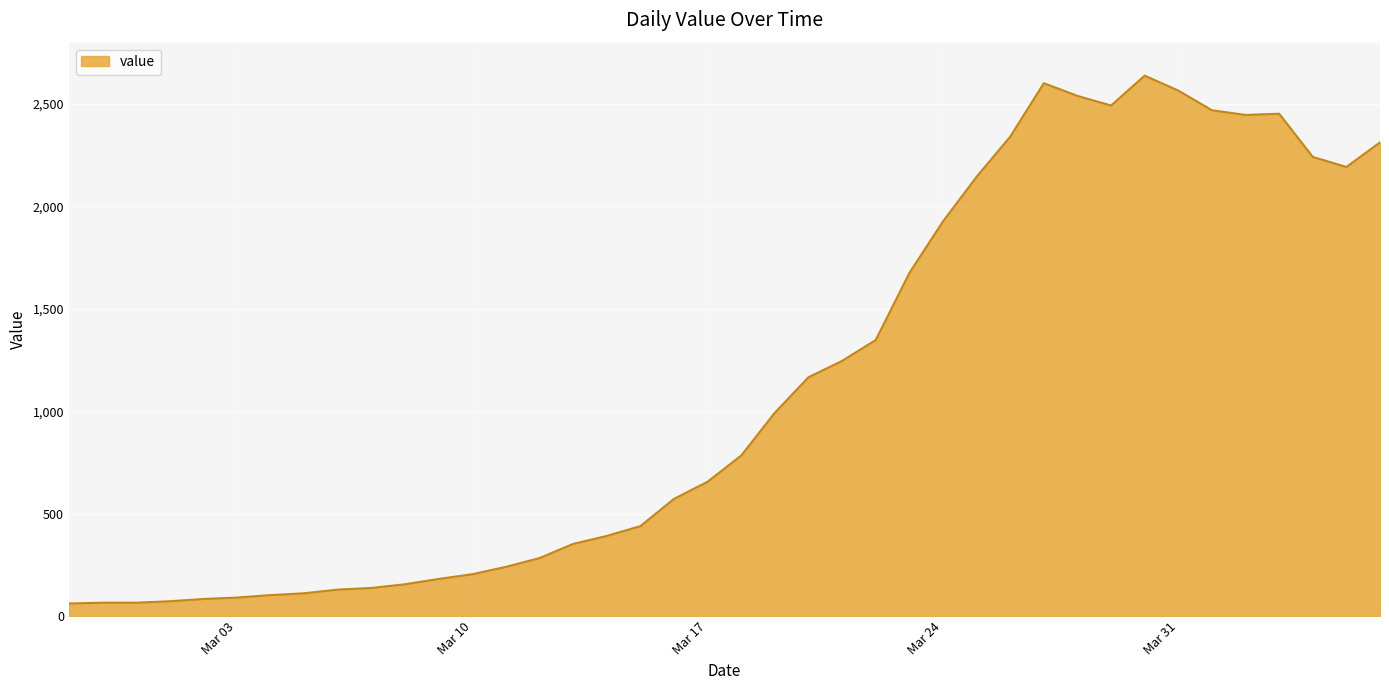

What is the smallest value displayed?

61